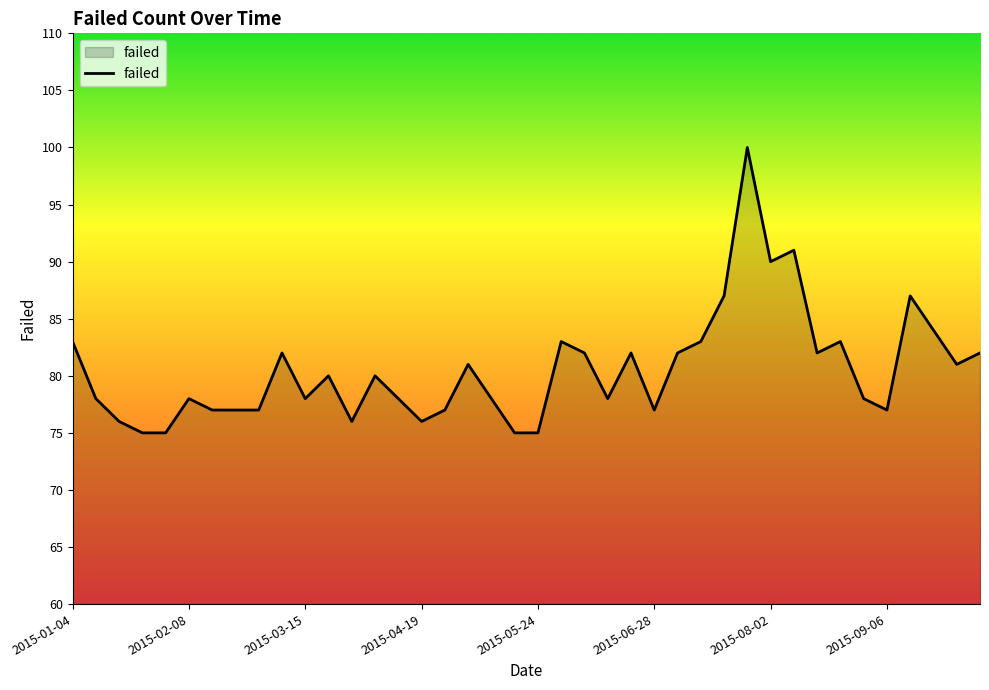

What is the smallest value displayed?

75